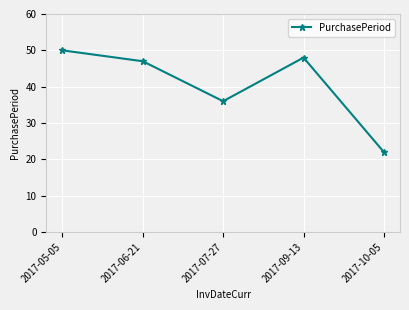

How many lines are shown in the chart?

1